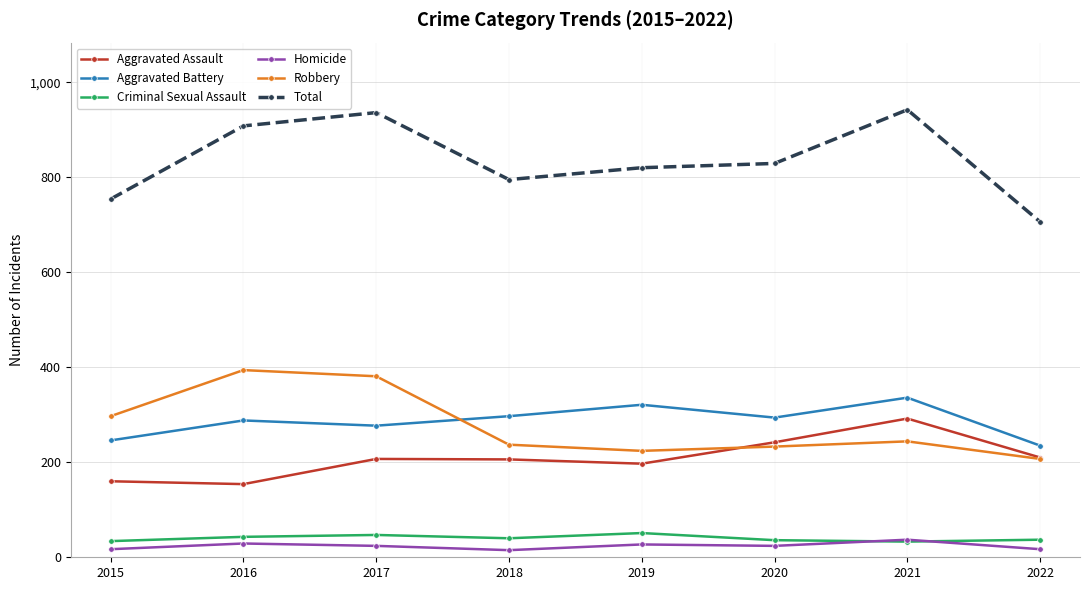

True or false: Criminal Sexual Assault has more than 0 points higher than both neighbors.

True